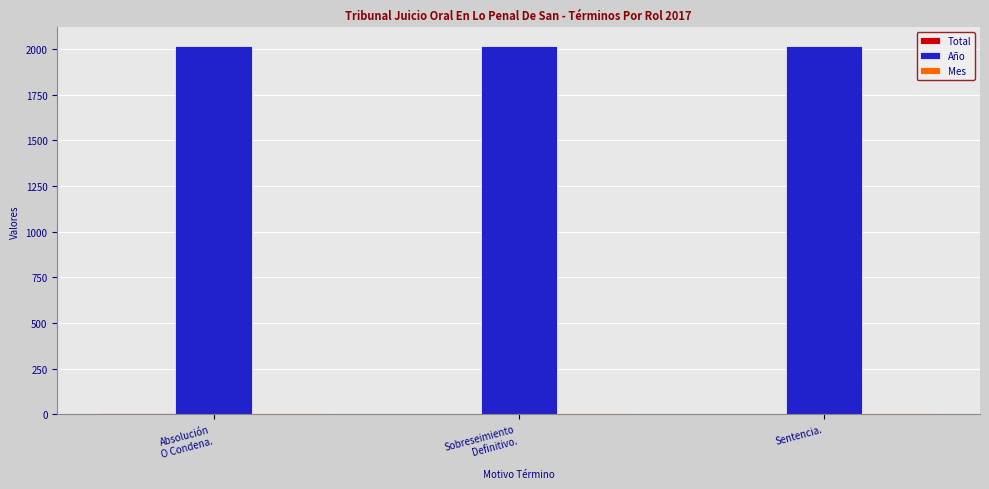

True or false: Año has a value of 2017 at Sentencia..

True